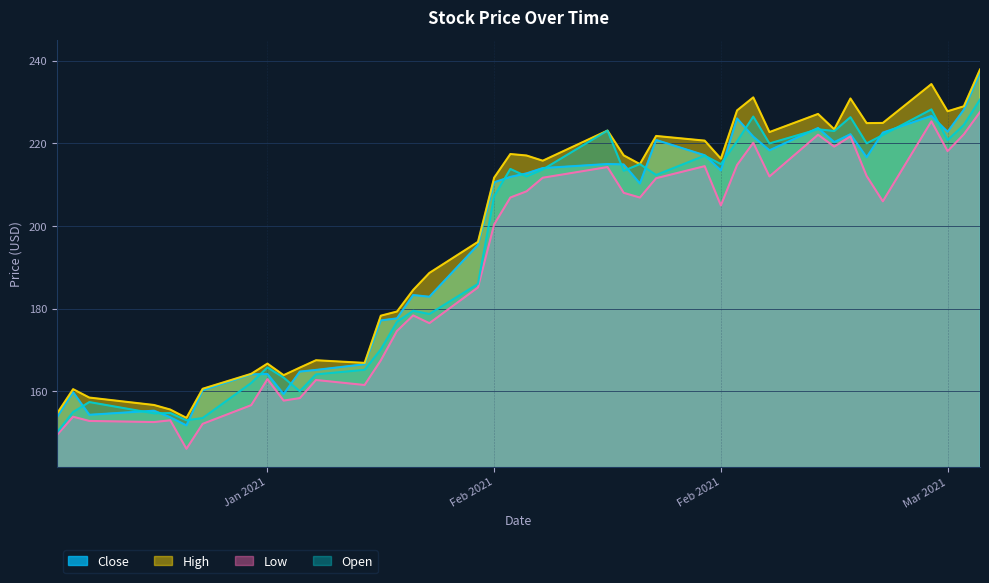

How many lines are shown in the chart?

4